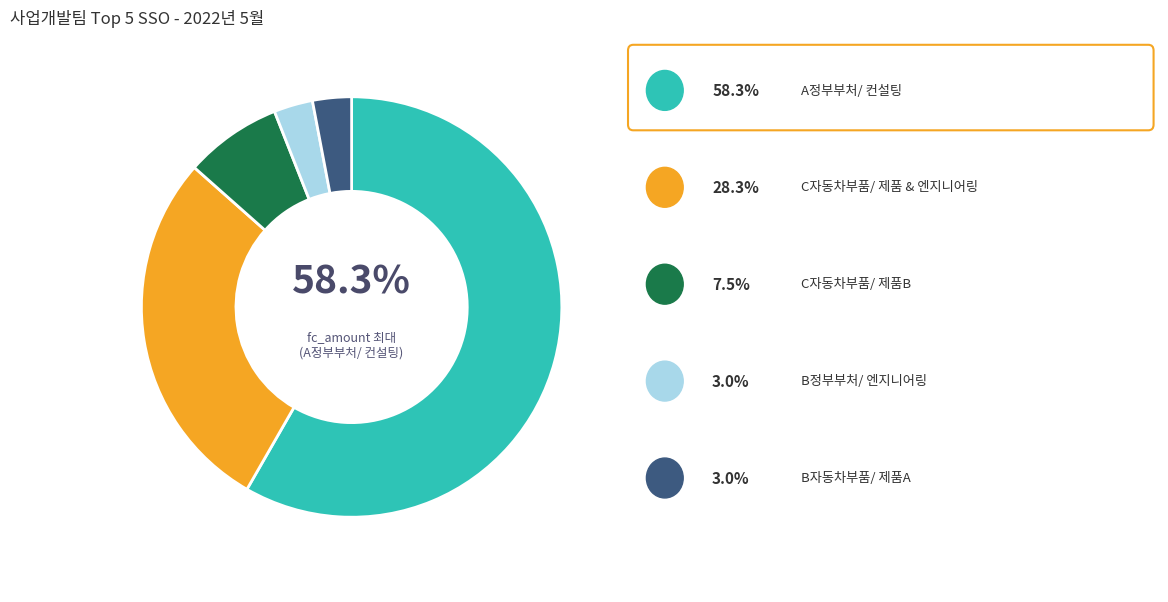

Does any single category account for the majority?

Yes